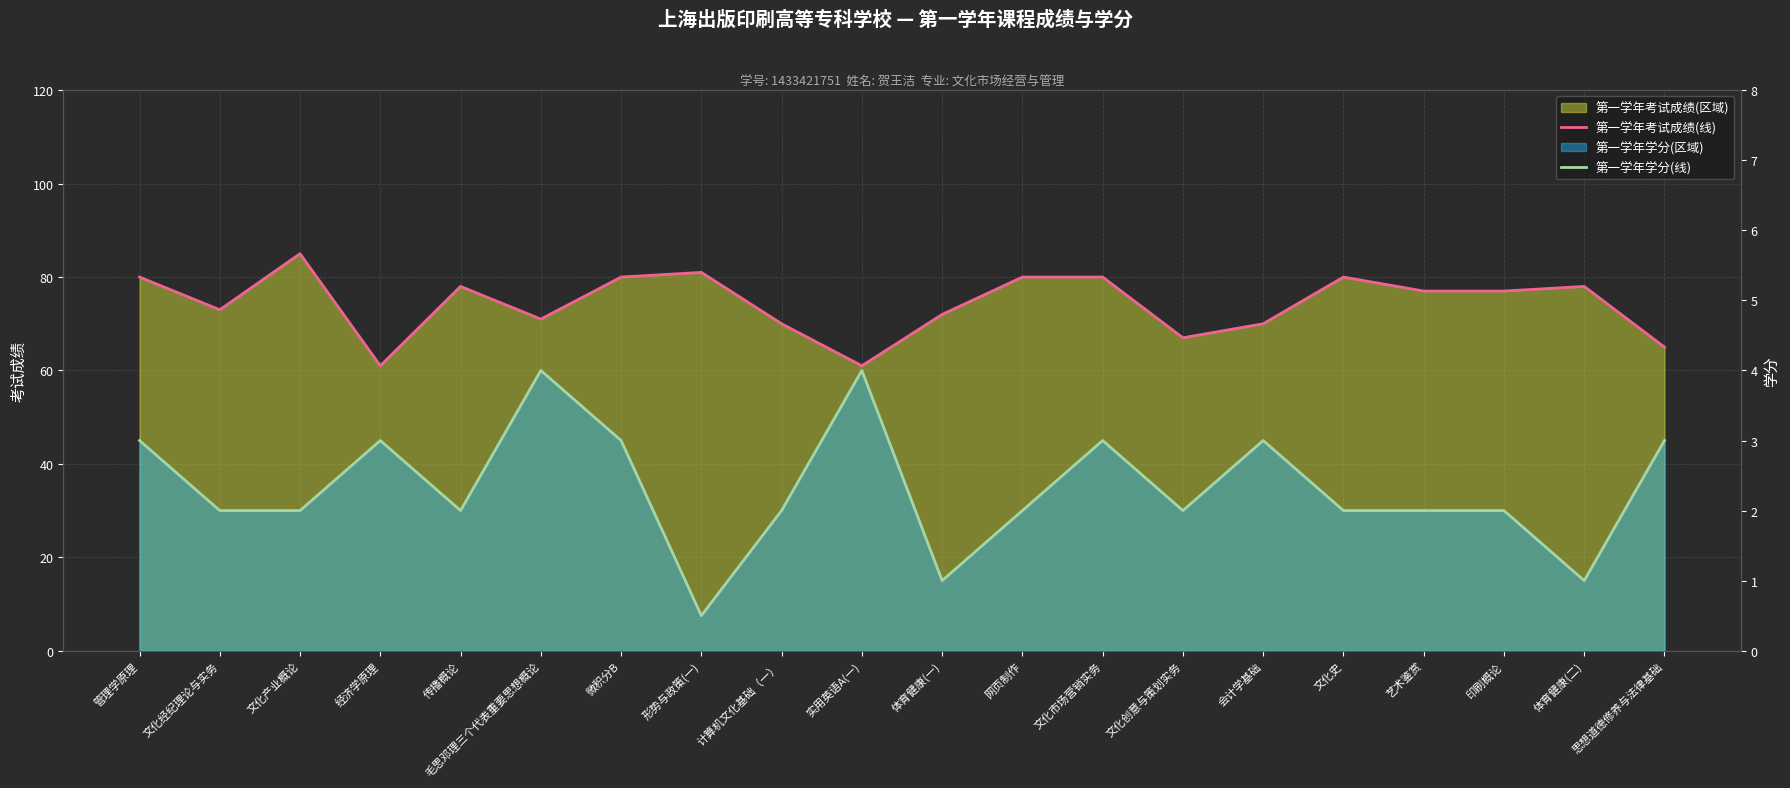

What is the minimum value for 第一学年考试成绩(线)?

61.0